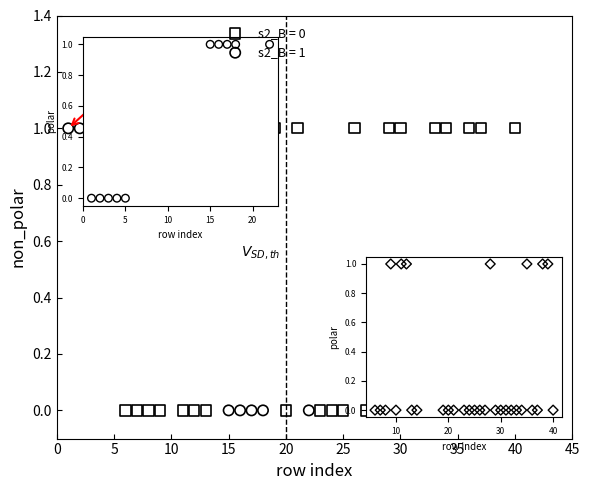

What are all the series names shown in the legend?

s2_B = 0, s2_B = 1